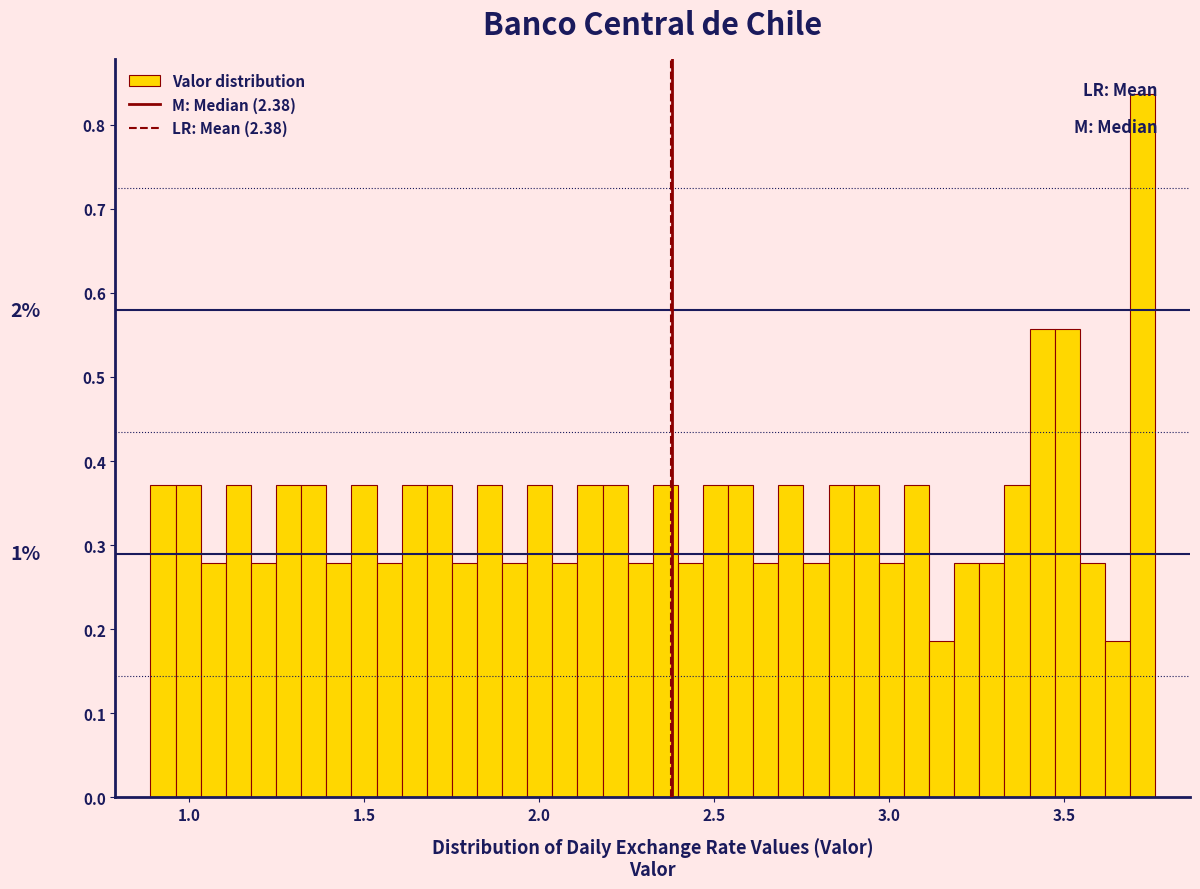

Around what value on the x-axis is the tallest bar? Give the approximate position of its centre, as read against the axis.

3.70